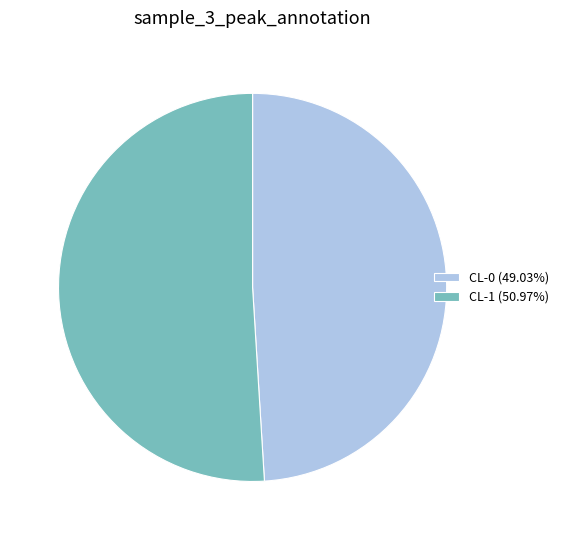

Is there a majority slice in this chart?

Yes